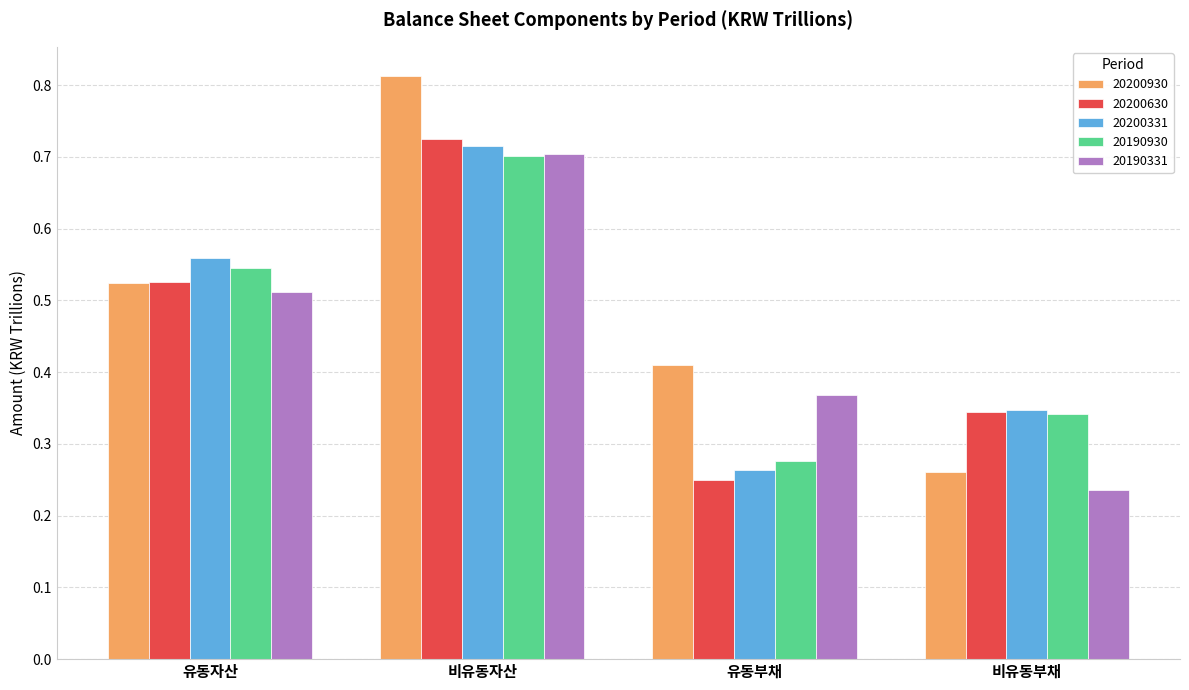

What is the sum of all 20190331 values?

1.8